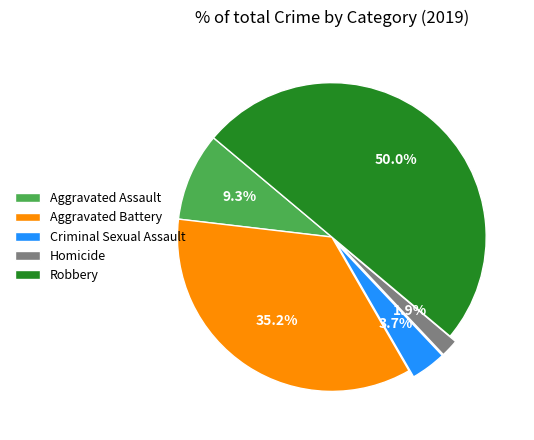

Is it true that Aggravated Battery is 35% of the pie?

True